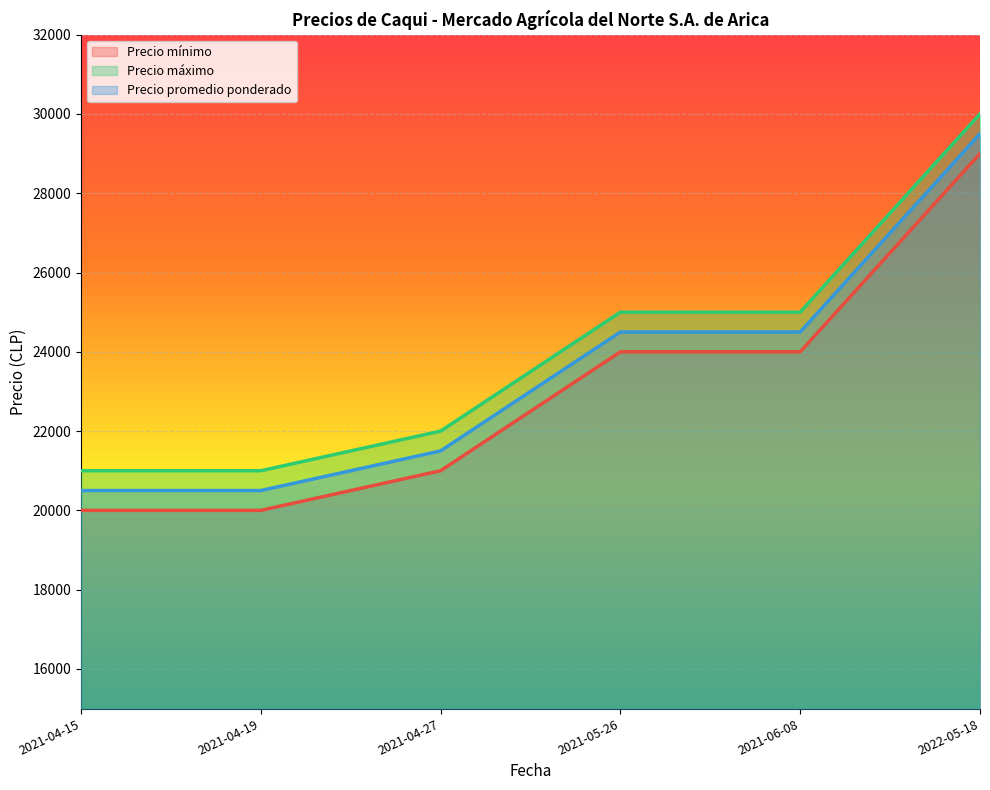

Which series has the widest spread of values?

Precio mínimo